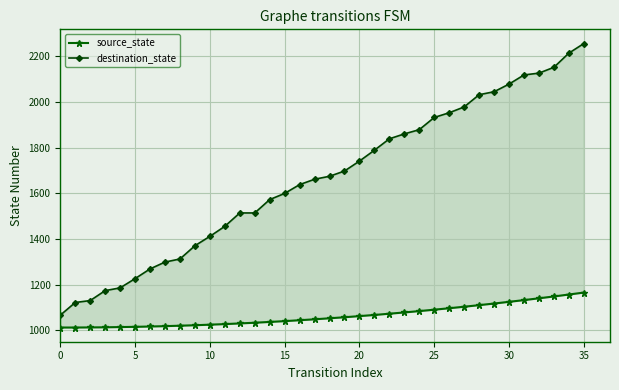

At how many categories does at least one series exceed 1303?

28